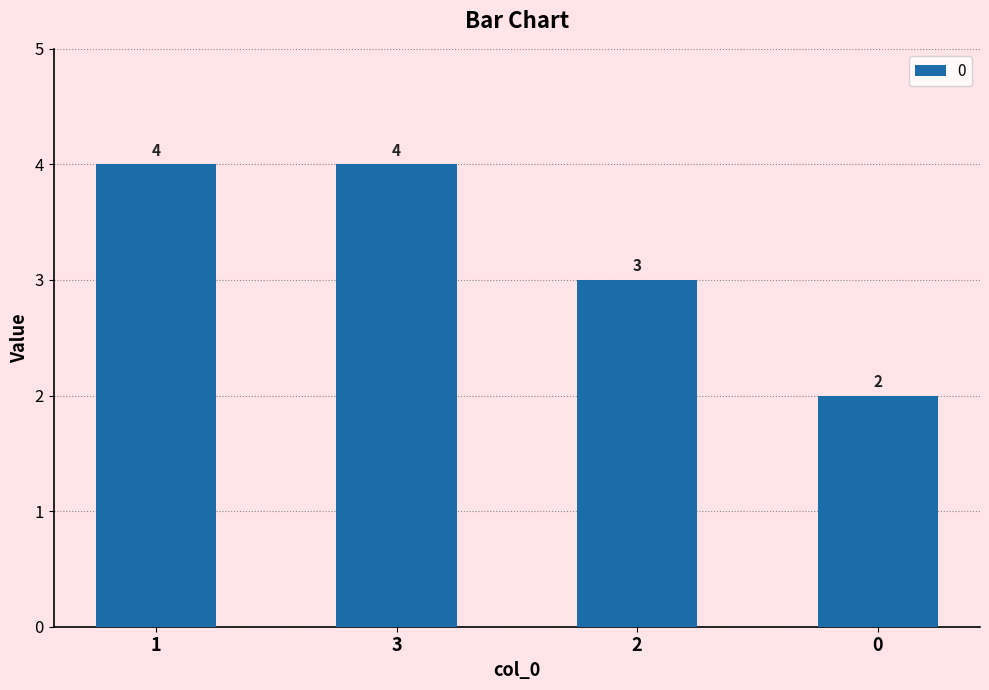

Does the chart contain stacked bars?

No